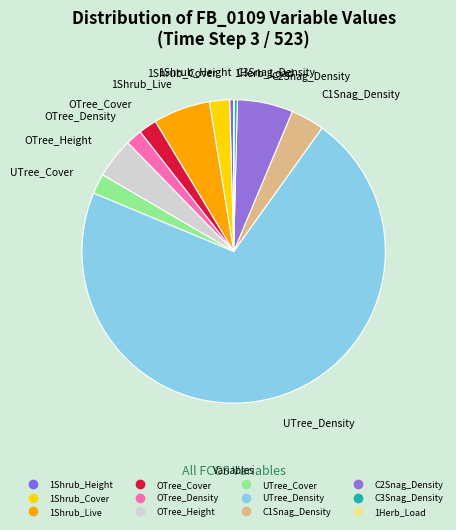

Is it true that OTree_Cover is 2% of the pie?

True